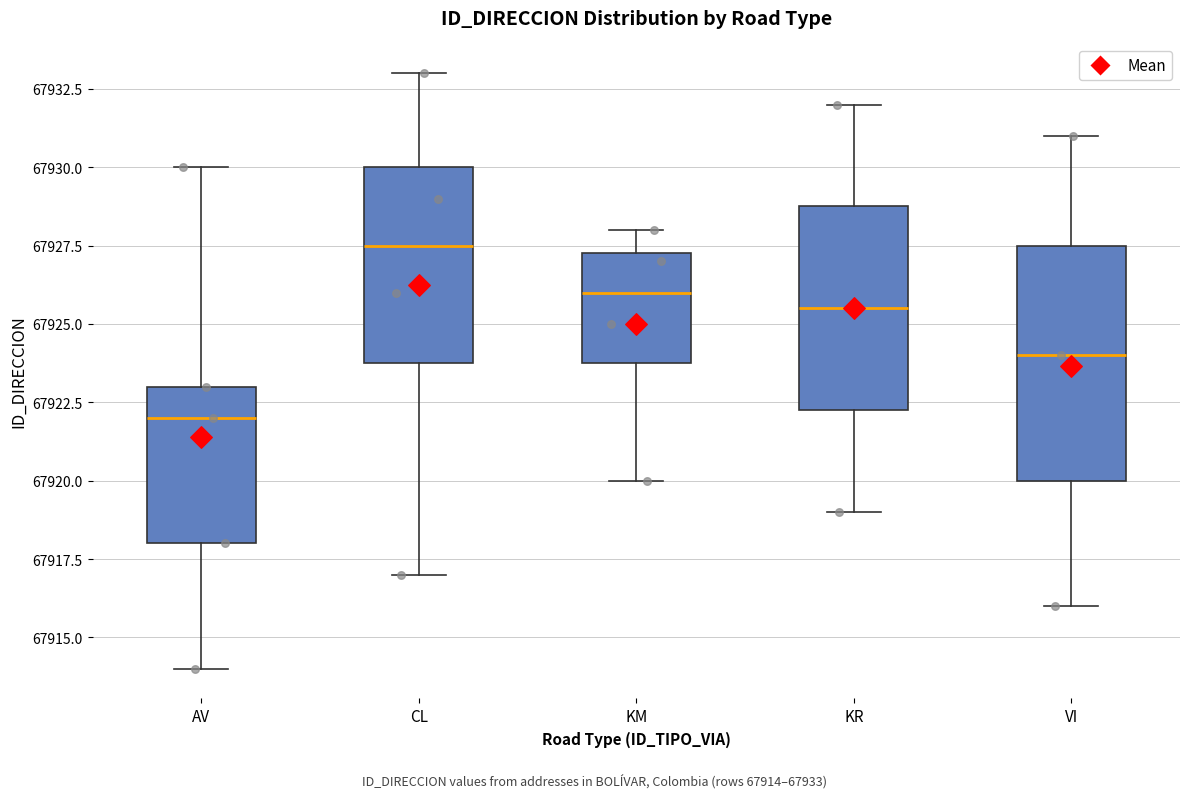

Which box's median line is the highest?

CL